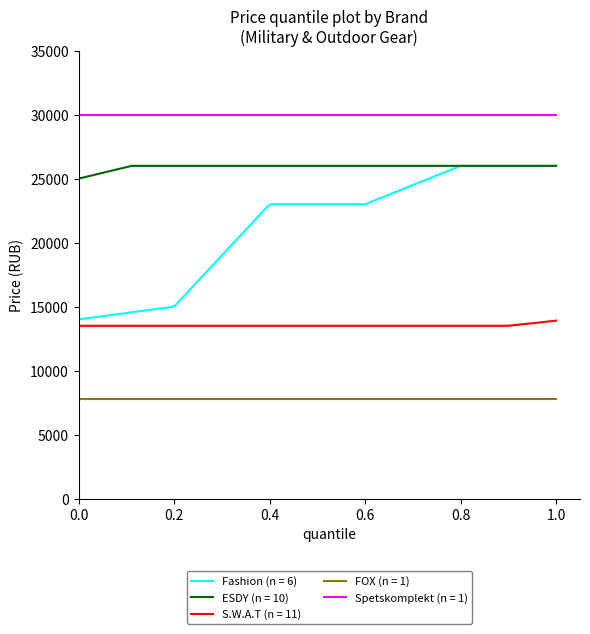

Which series has the widest spread of values?

Fashion (n = 6)